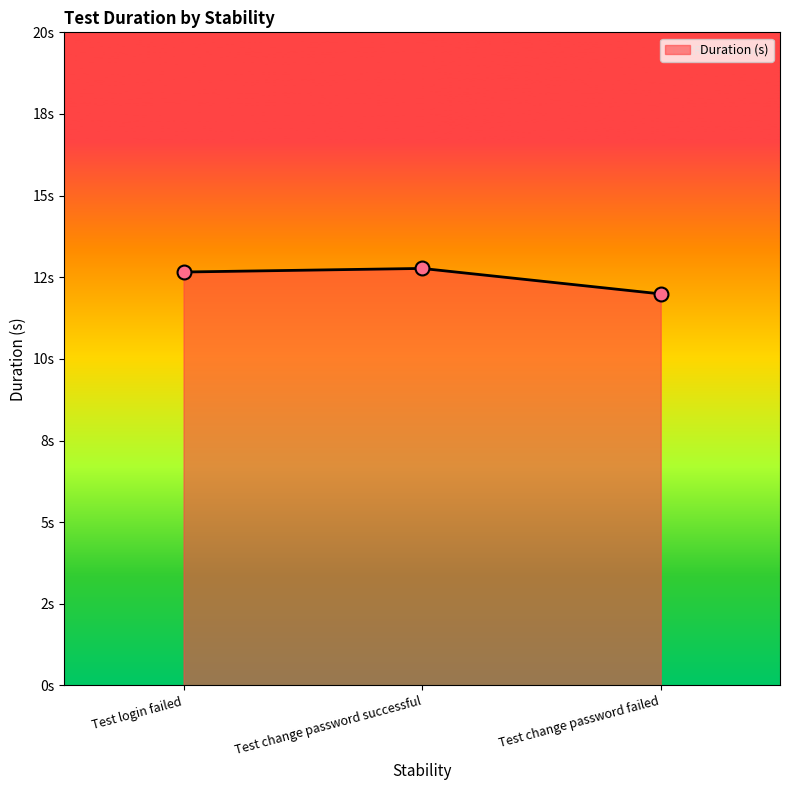

What is the ratio of the value at Test login failed to the value at Test change password failed?

1.1